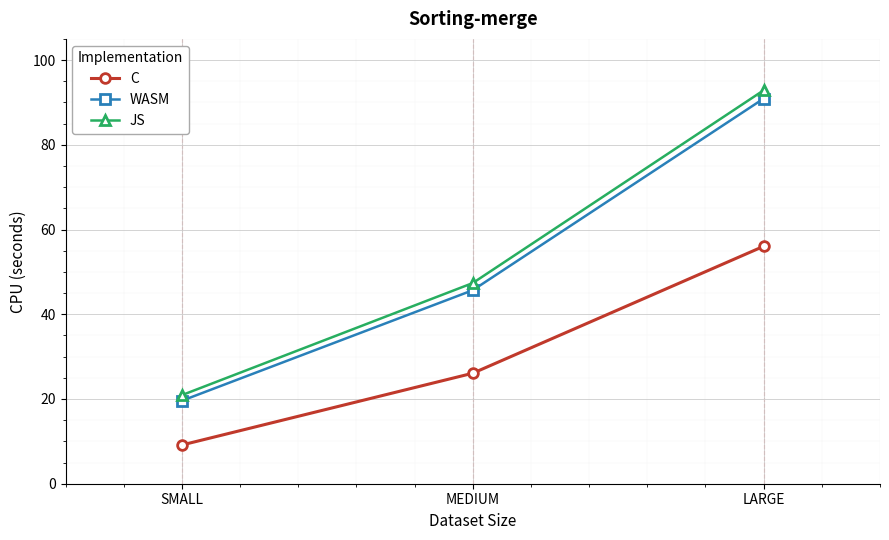

What is the total value across all series at LARGE?

239.8